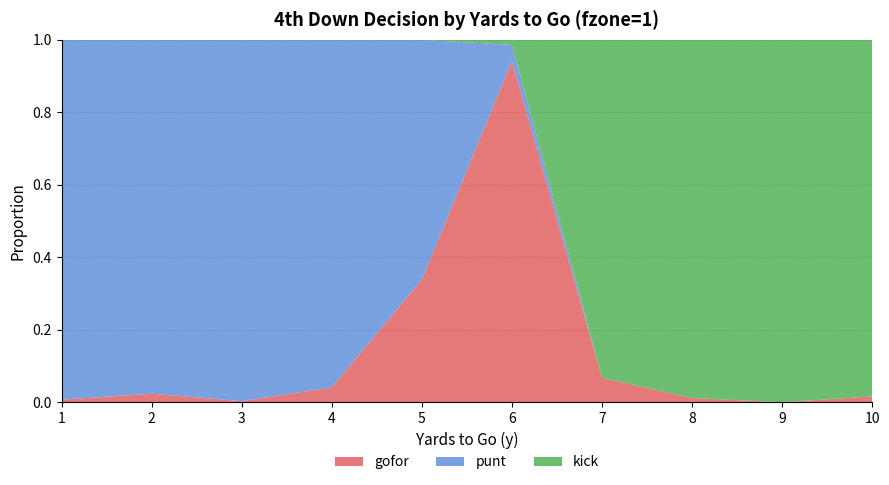

Reading left to right, extract all data points from this chart.

gofor: 0.0	0.0	0.0	0.0	0.3	0.9	0.1	0.0	0.0	0.0
punt: 1.0	1.0	1.0	1.0	0.7	0.0	0.0	0.0	0.0	0.0
kick: 0.0	0.0	0.0	0.0	0.0	0.0	0.9	1.0	1.0	1.0